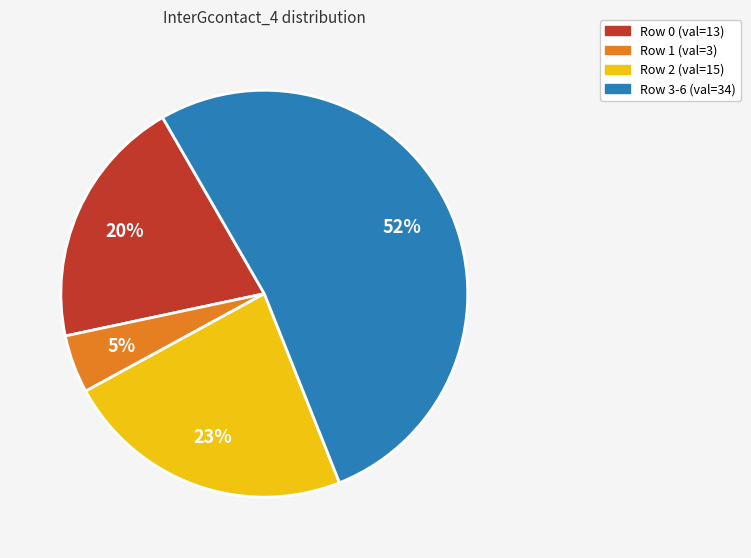

Rank the categories by value from lowest to highest.

Row 1 (val=3), Row 0 (val=13), Row 2 (val=15), Row 3-6 (val=34)